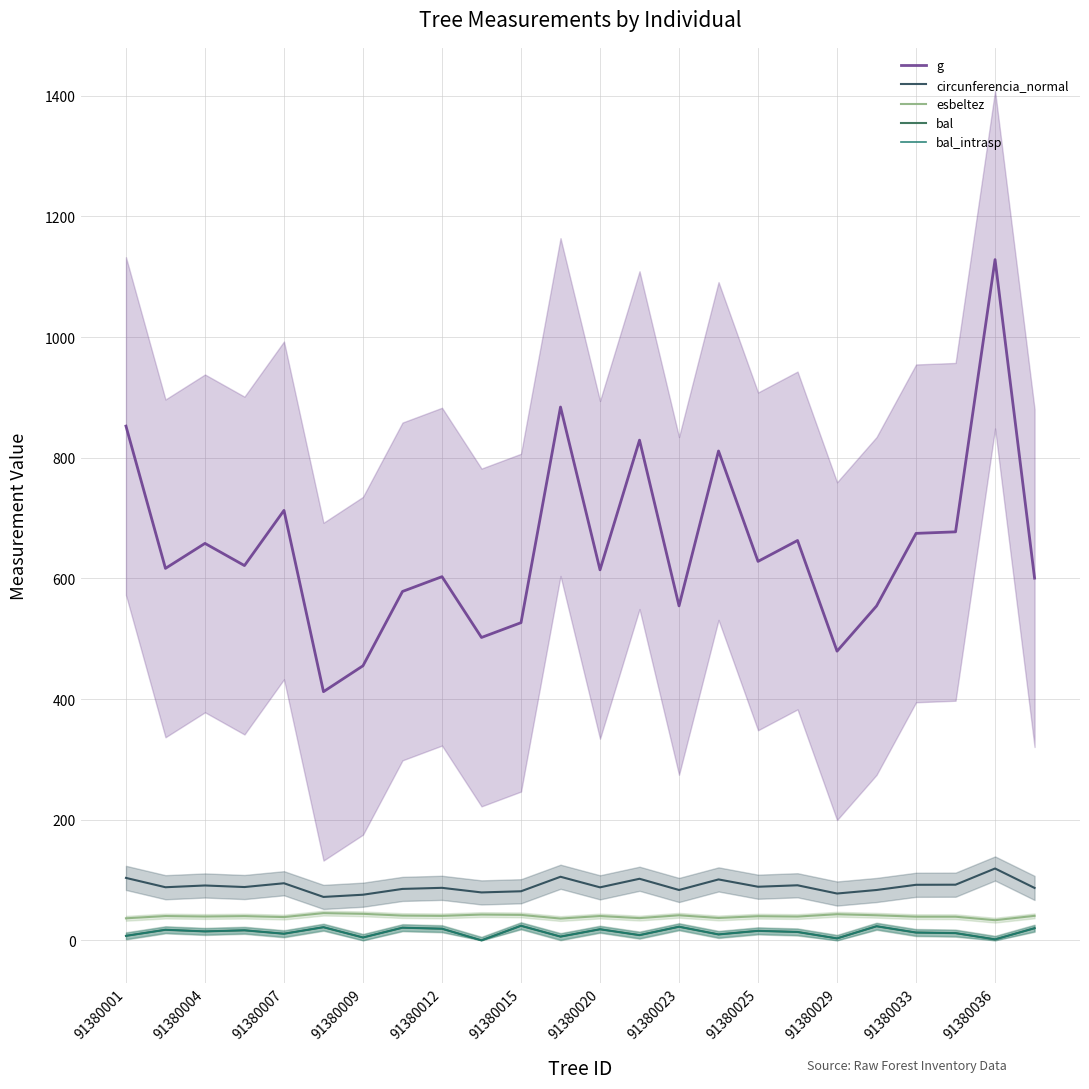

How many values in the bal series exceed 14?

12